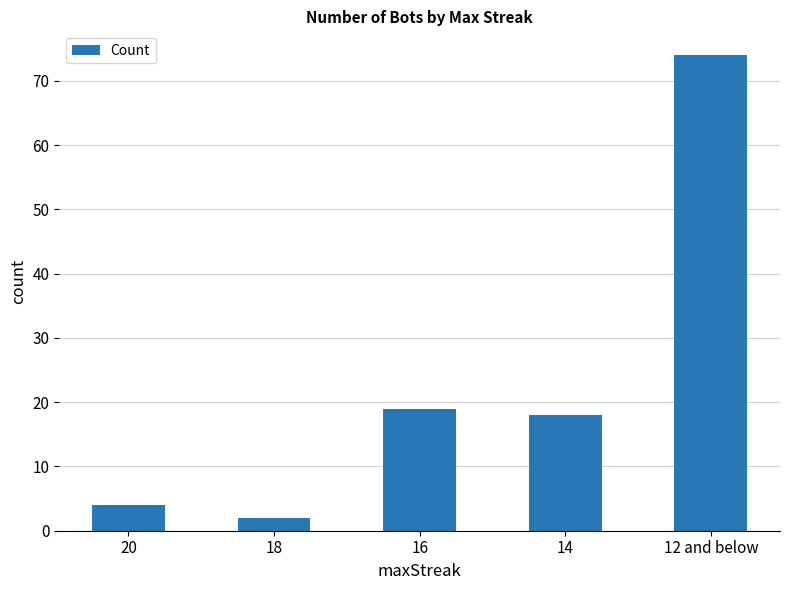

What is the label of the 3rd bar from the left?

16